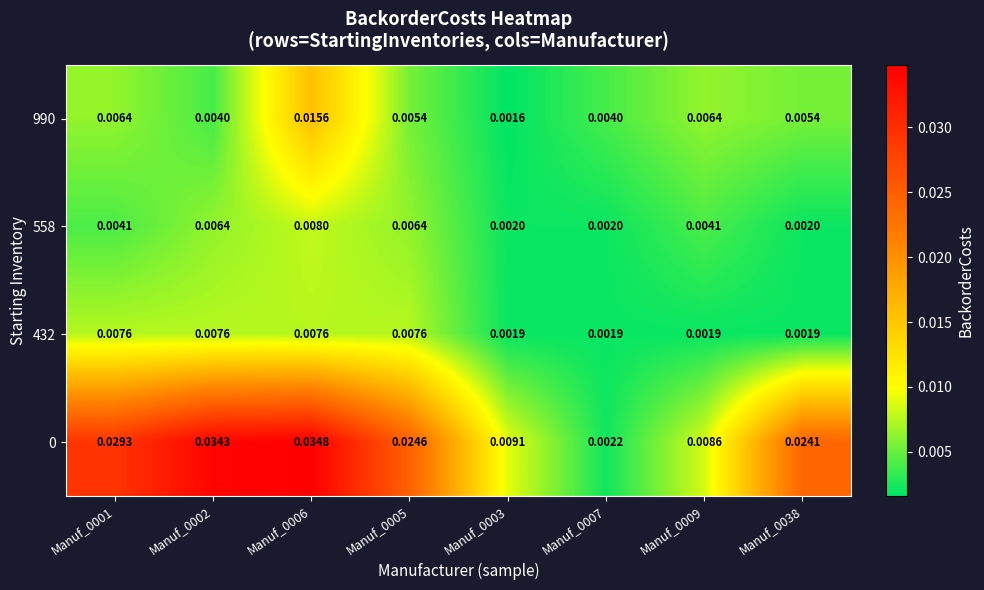

How many categories are shown in the chart?

8